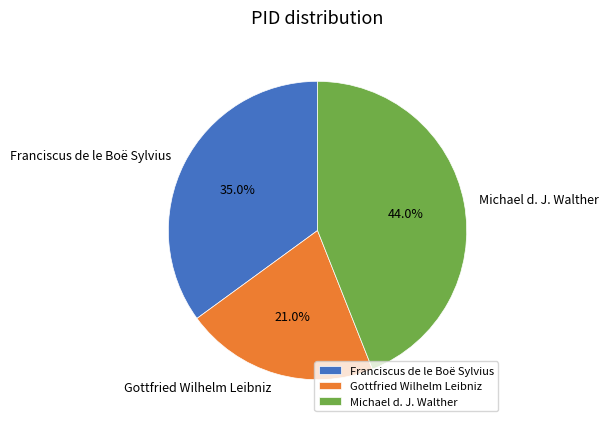

To the nearest percent, what is the average slice percentage?

33%